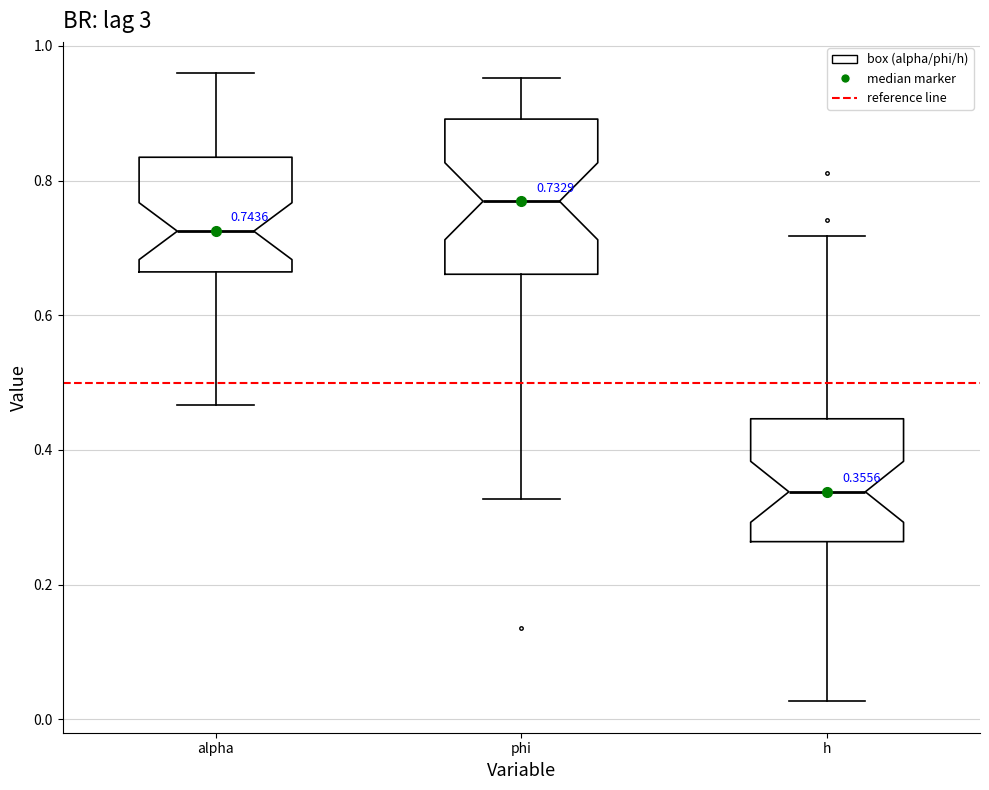

Which box is the tallest, from its lower edge to its upper edge?

phi